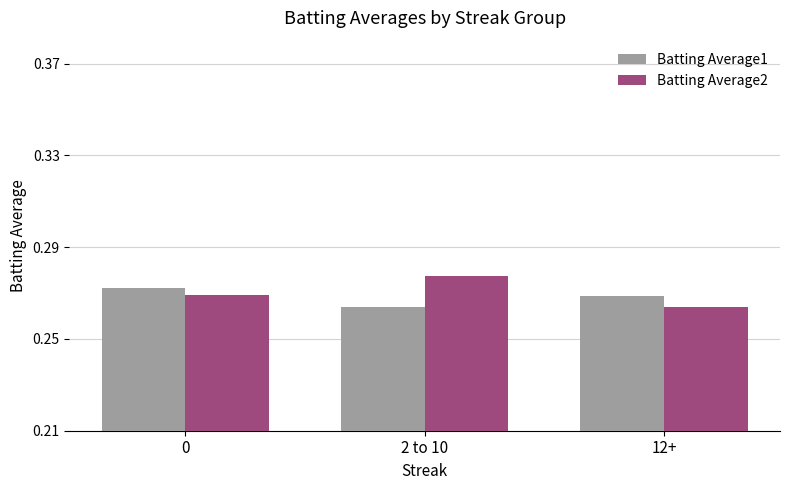

What are all the series names shown in the legend?

Batting Average1, Batting Average2